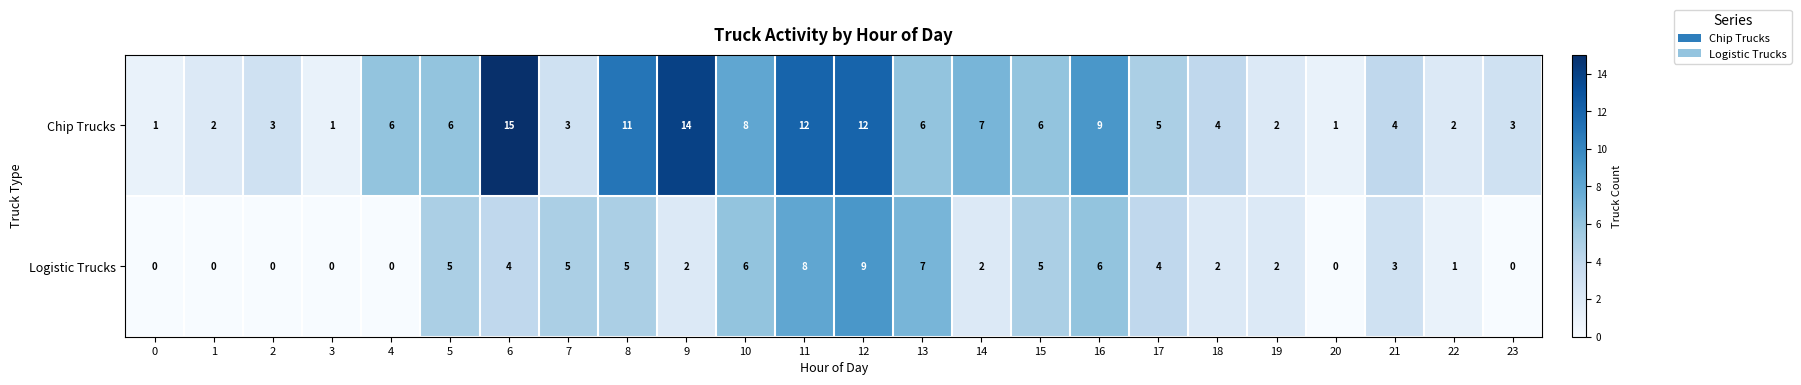

Where is Chip Trucks nearest to the value 8?

10